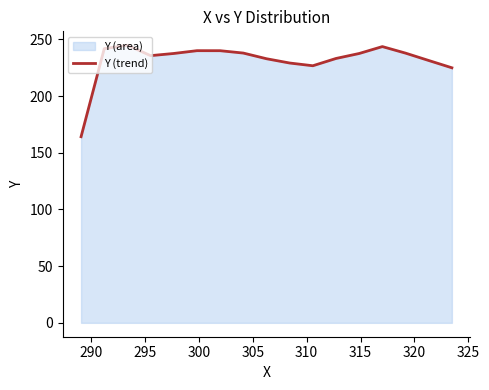

How many interior local valleys (lower than both neighbors) does the data have?

2